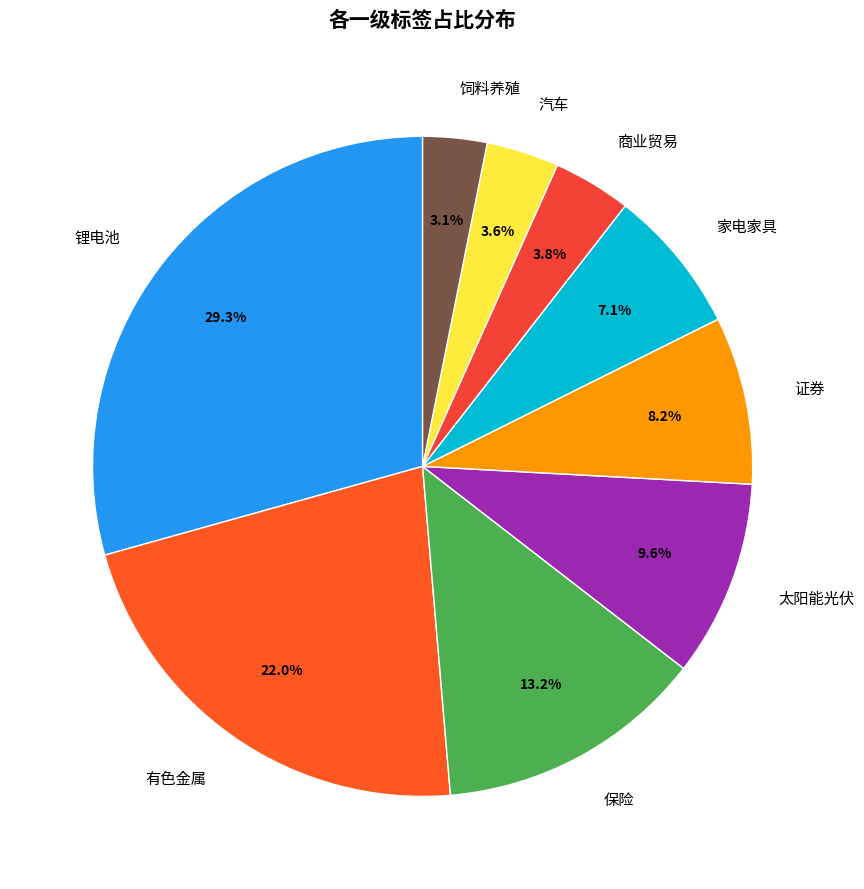

To the nearest percent, what is the combined percentage of 太阳能光伏 and 商业贸易?

13%